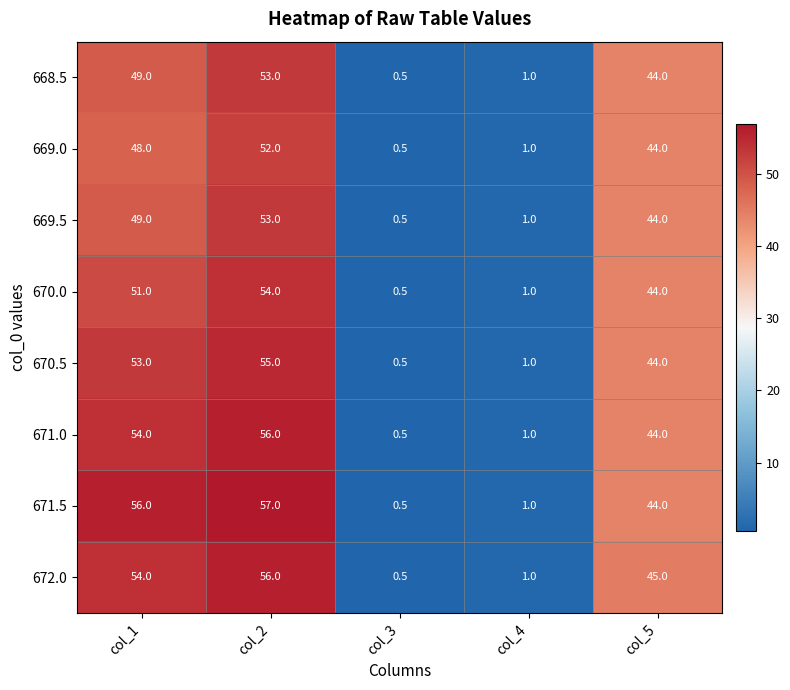

How many categories are shown in the chart?

5